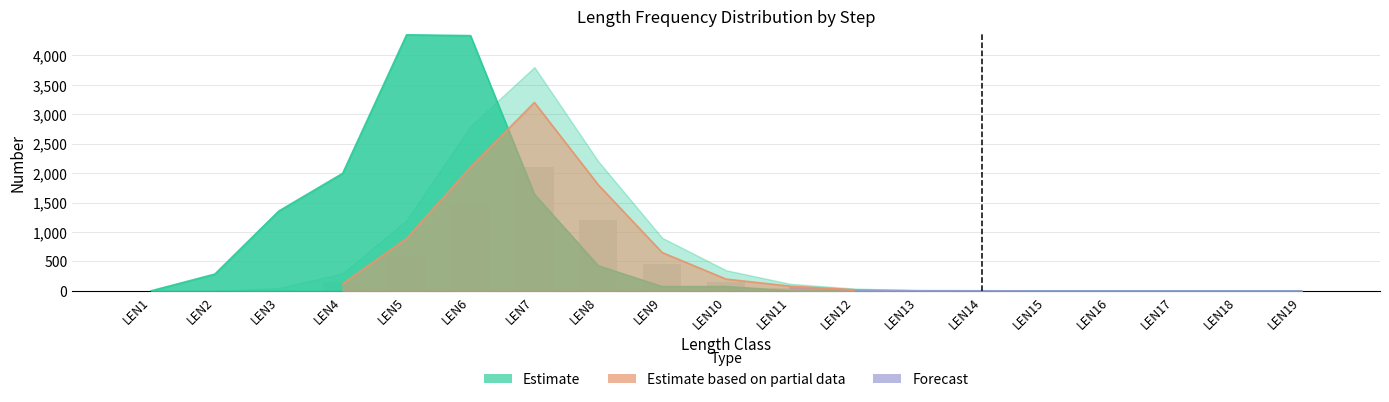

What is the difference between the STEP3_NUMBER values at LEN3 and LEN9?

850